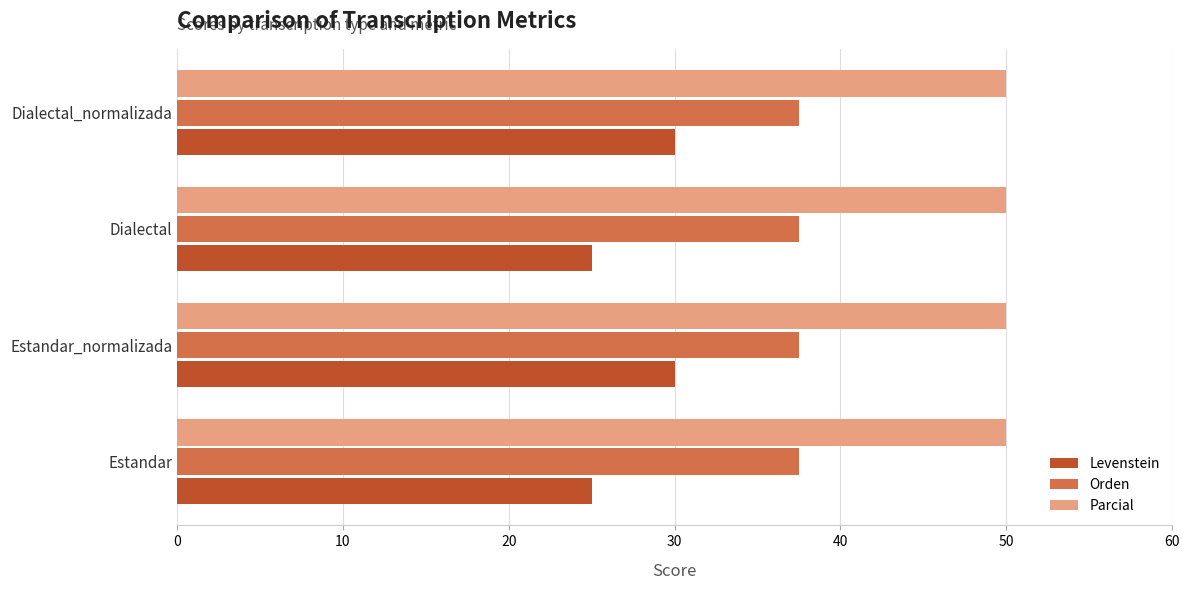

Which series has the largest total across all categories?

Parcial